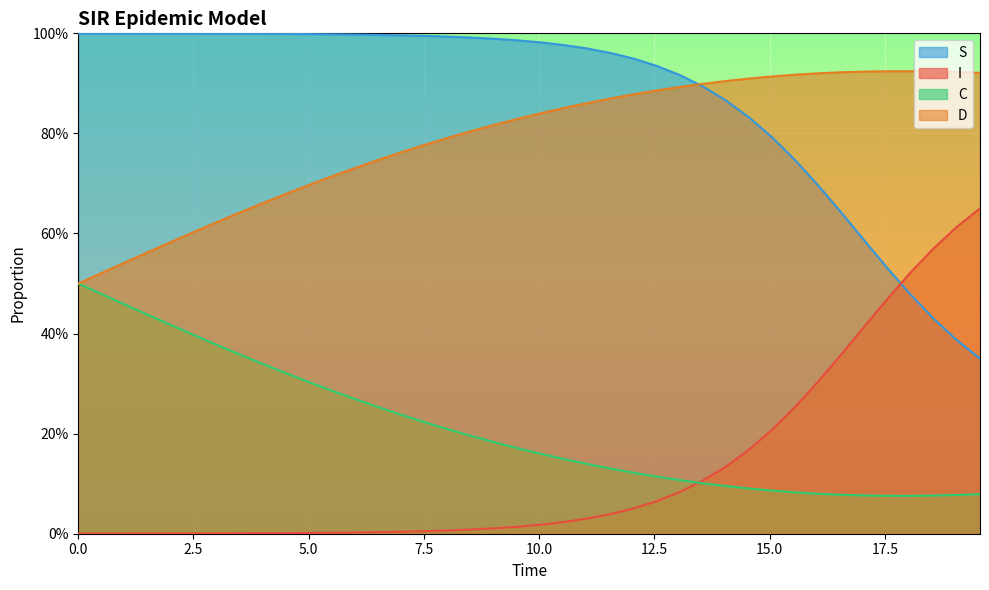

What are all the series names shown in the legend?

S, I, C, D